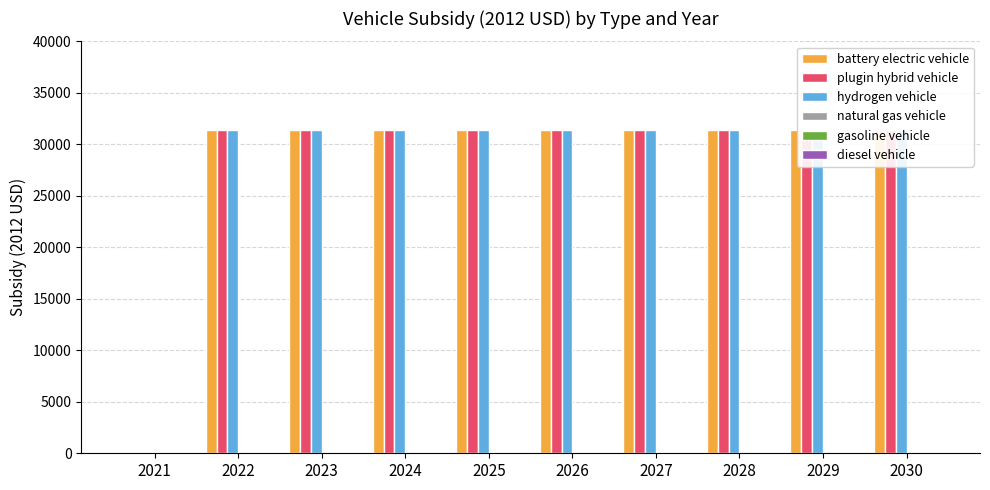

Does the chart contain any negative values?

No